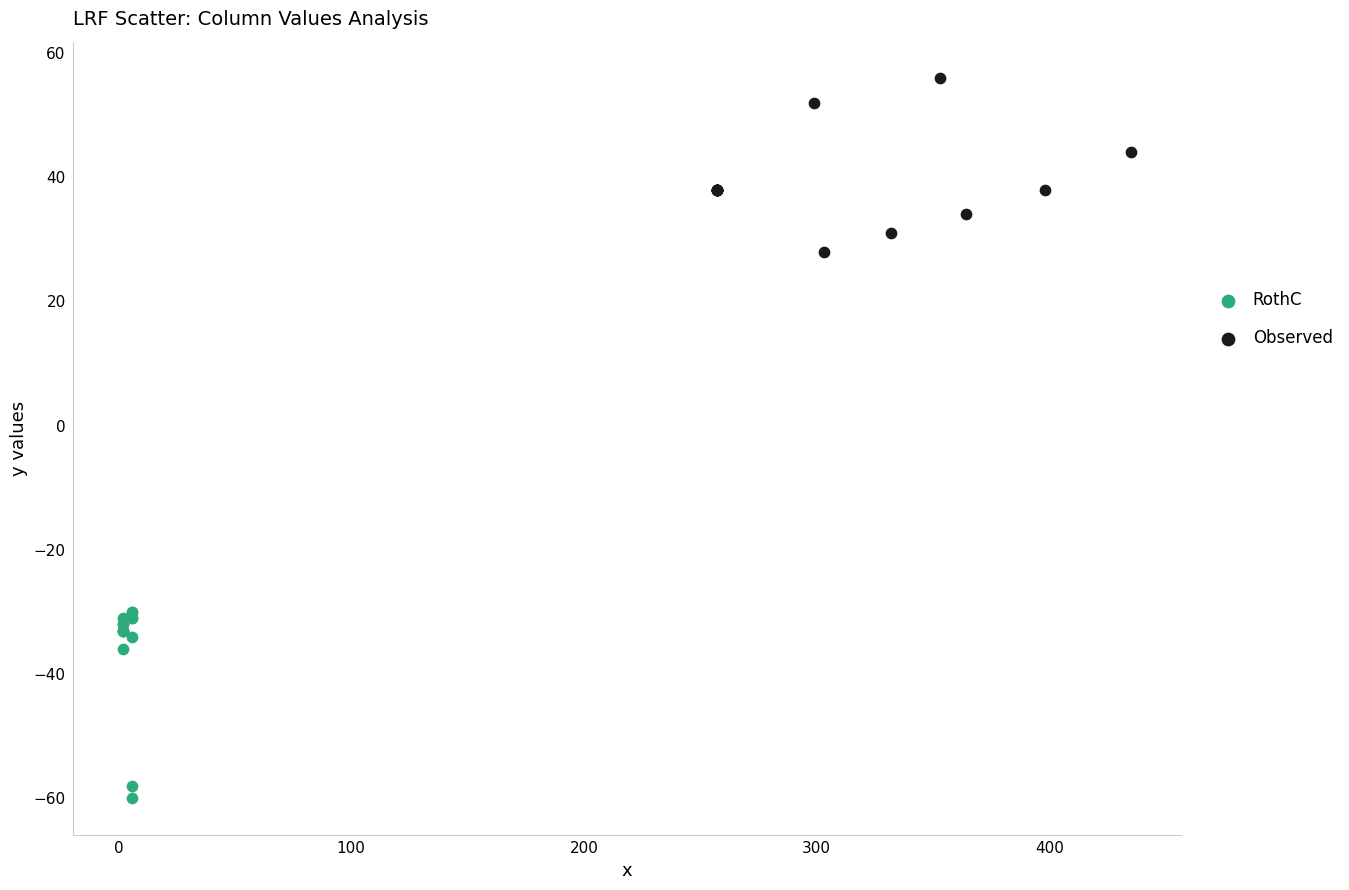

Which series reaches the minimum Y coordinate?

RothC